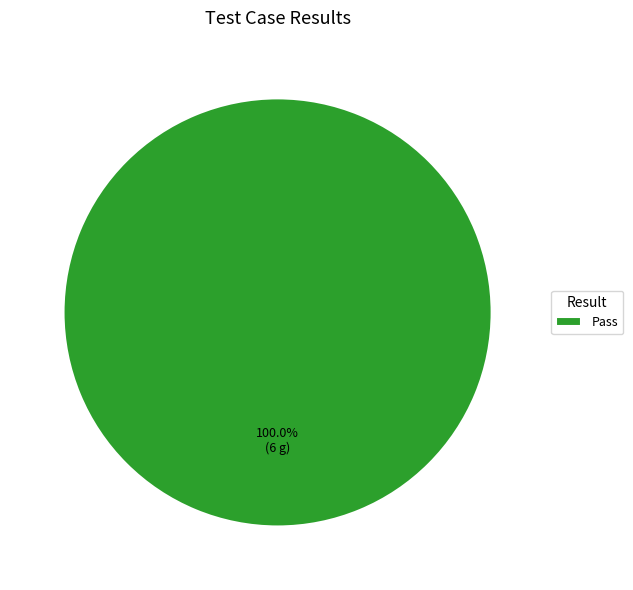

Rank the categories by value from highest to lowest.

Pass